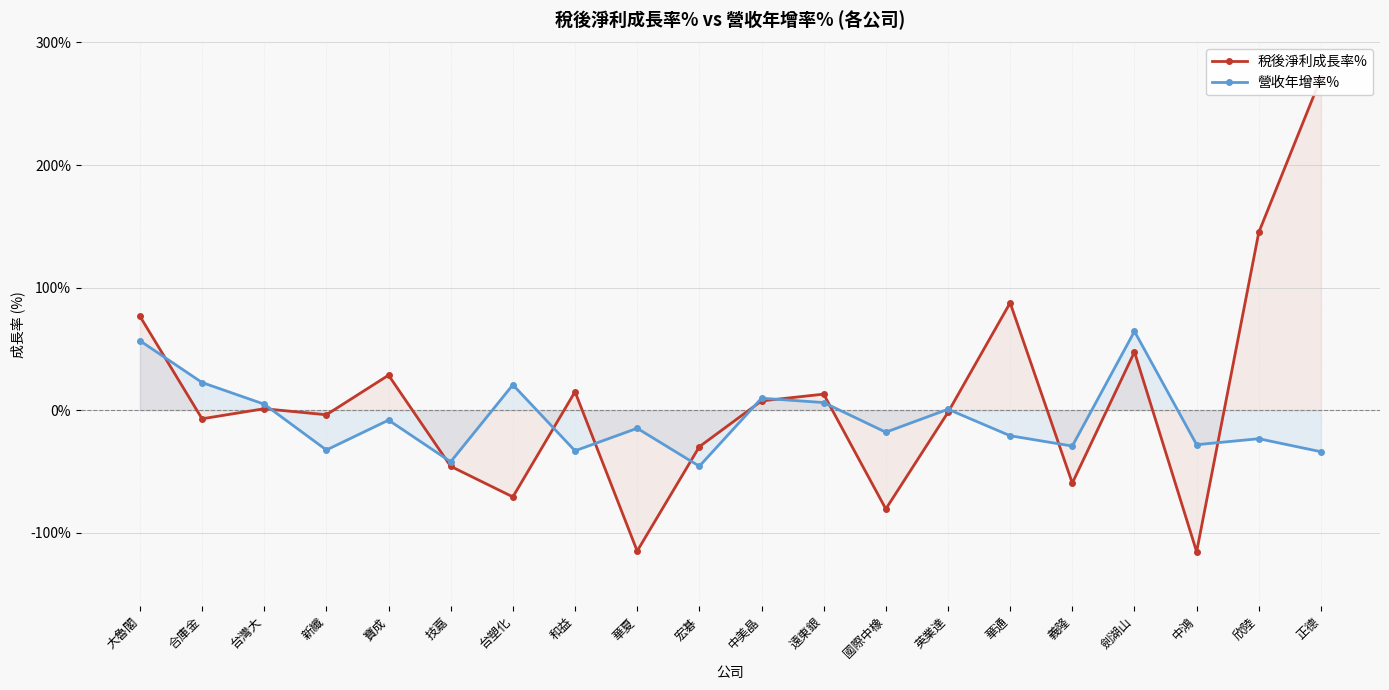

Reading left to right, what are all the values shown in this chart?

稅後淨利成長率%: 76.6	-7.1	1.1	-3.8	28.5	-45.9	-70.8	15.0	-115.0	-29.9	7.5	13.0	-80.7	-1.8	87.6	-59.5	47.5	-115.6	145.1	271.1
營收年增率%: 56.6	22.5	4.8	-32.5	-8.2	-42.1	20.7	-33.2	-14.8	-45.8	9.7	6.2	-18.0	0.7	-20.9	-29.3	64.3	-28.2	-23.3	-34.0